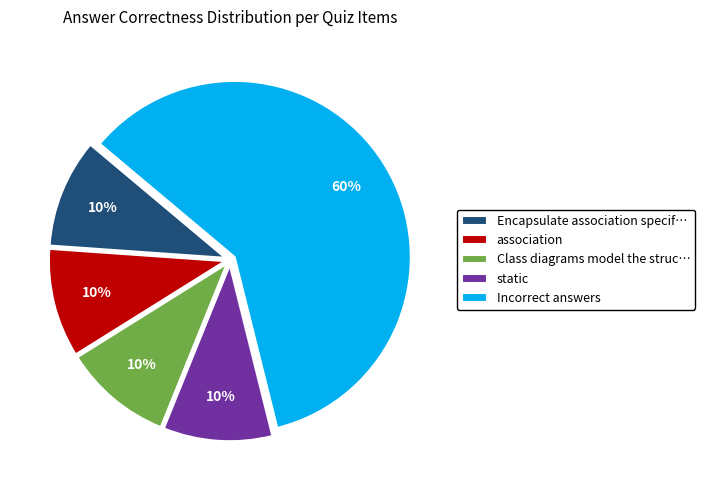

What is the ratio of the value at Class diagrams model the struc… to the value at static?

1.0